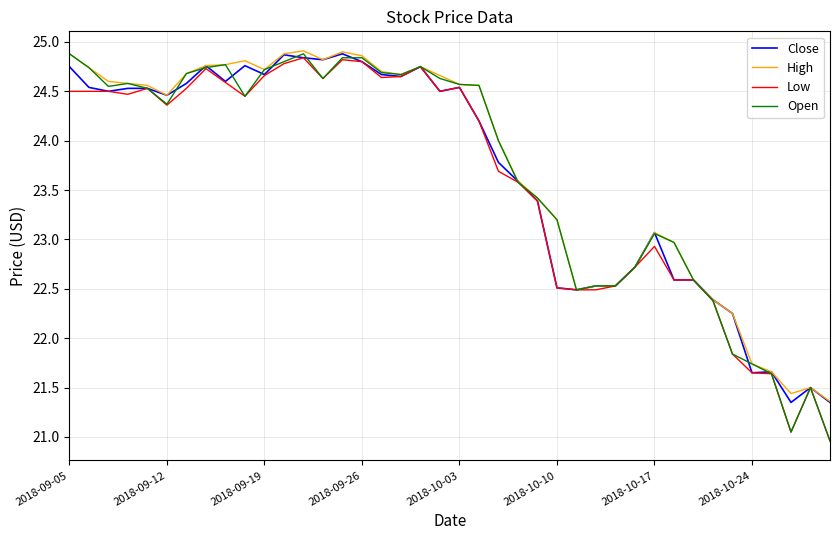

What is the maximum value shown in the chart?

24.9